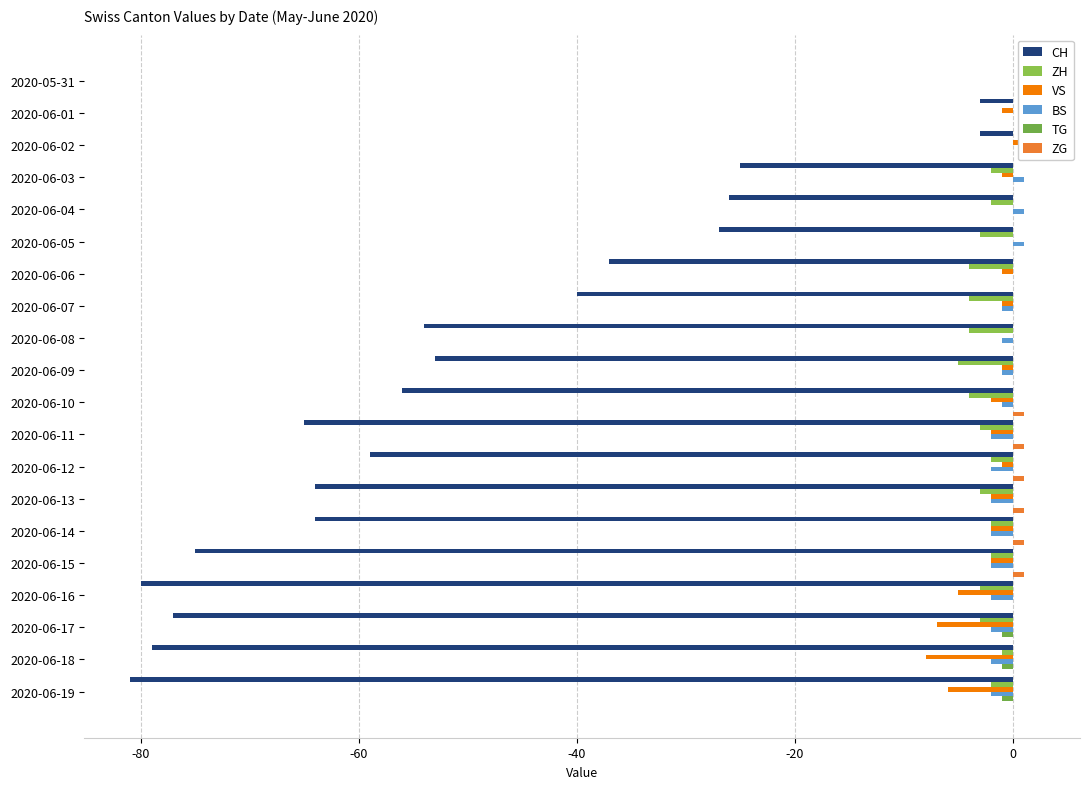

Is it true that ZG equals 0 at 2020-06-04?

False